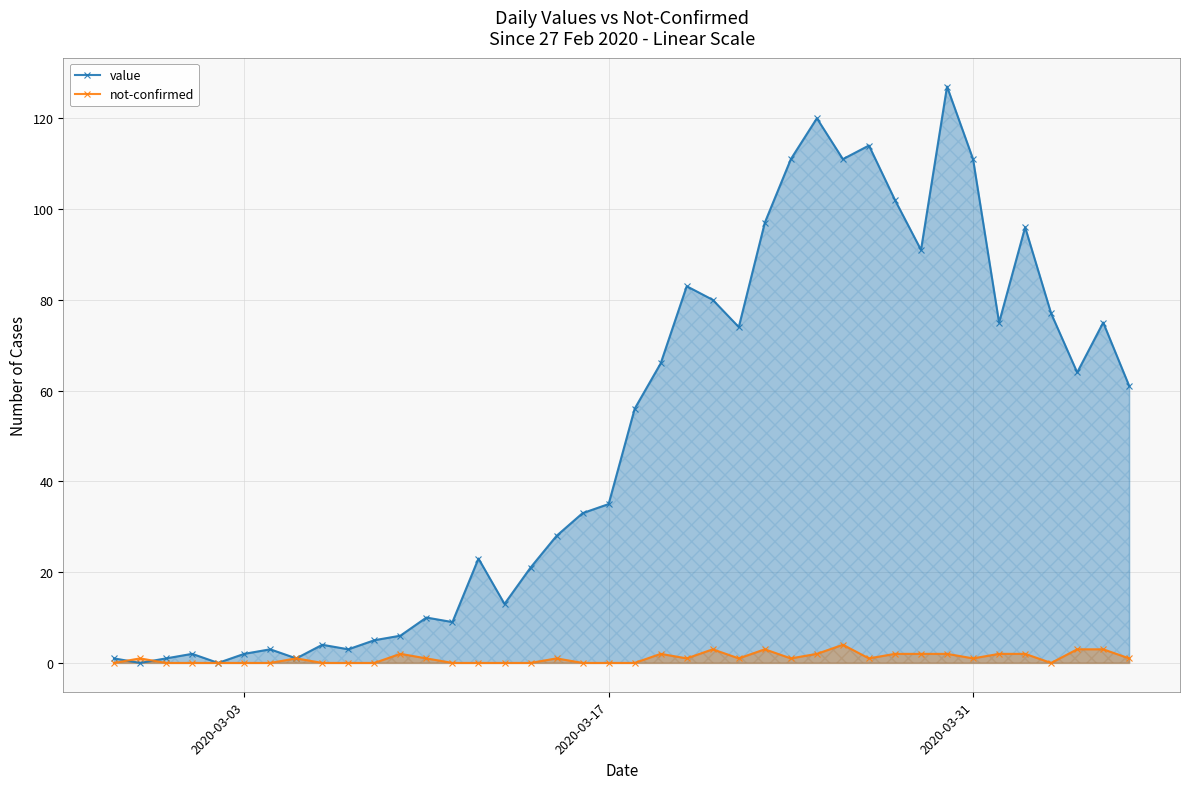

Which series has the largest range (max minus min)?

value